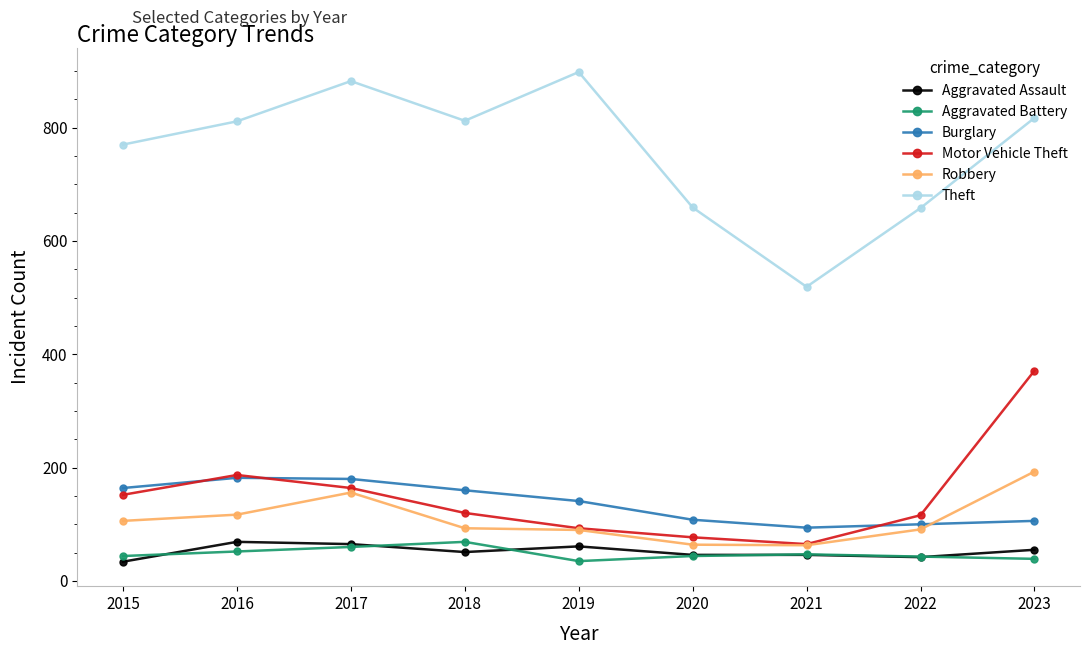

How many lines are shown in the chart?

6